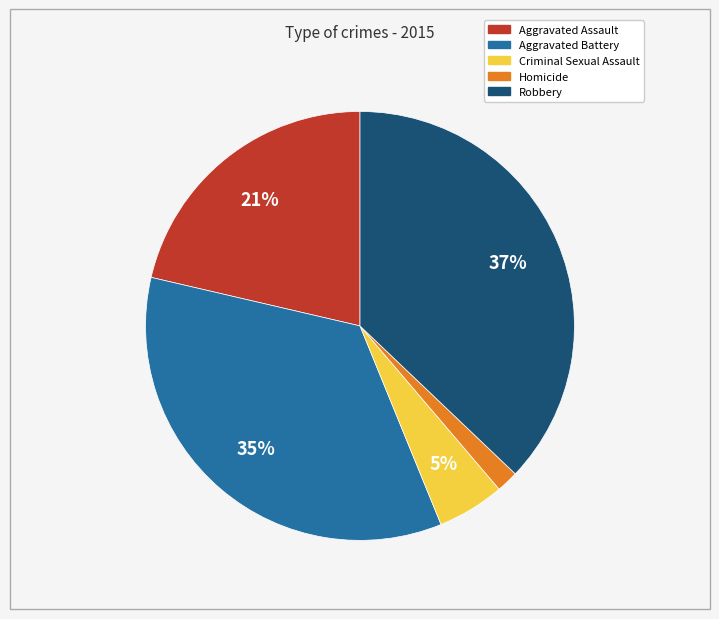

Is Aggravated Battery the majority of the pie?

No